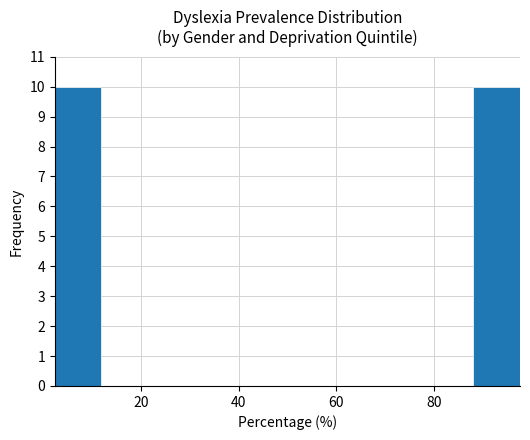

How tall is the bar that spans 88 to 98 on the x-axis? Neither the bar edges nor the heights are printed on the chart, so give them approximately, as read against the axes.

10